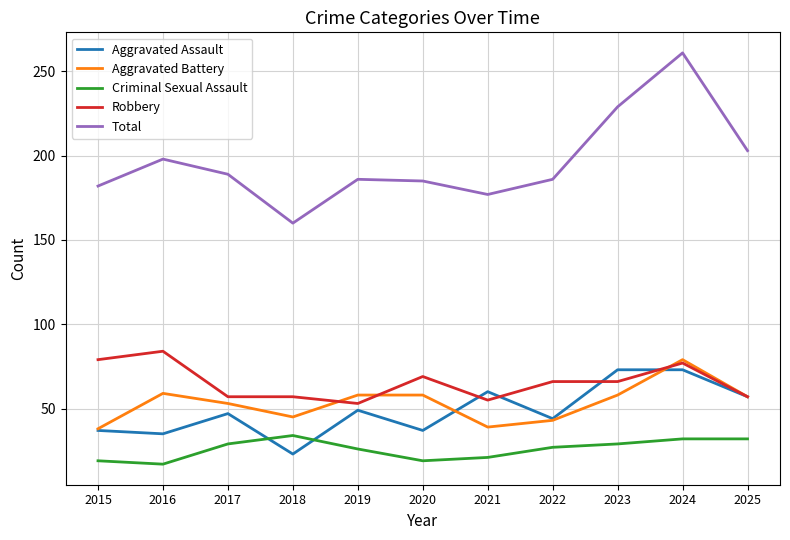

The value of Criminal Sexual Assault at 2017 is 41. True or false?

False